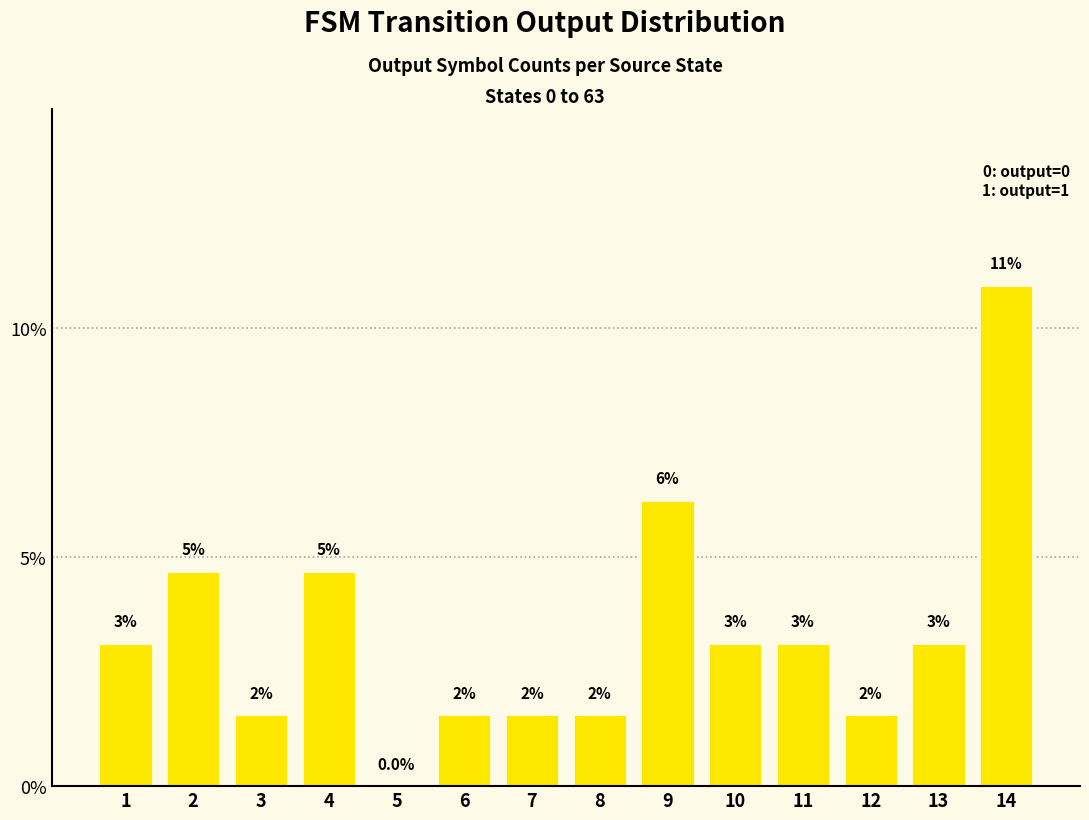

How many bars are there in total?

14